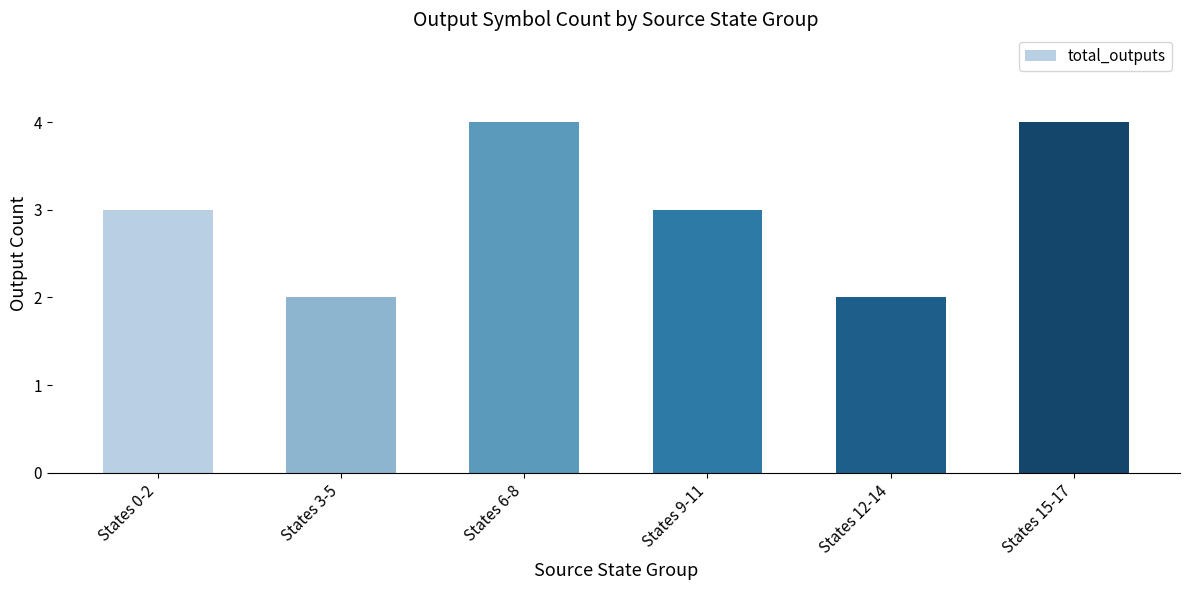

True or false: the data shows 3 at States 9-11.

True